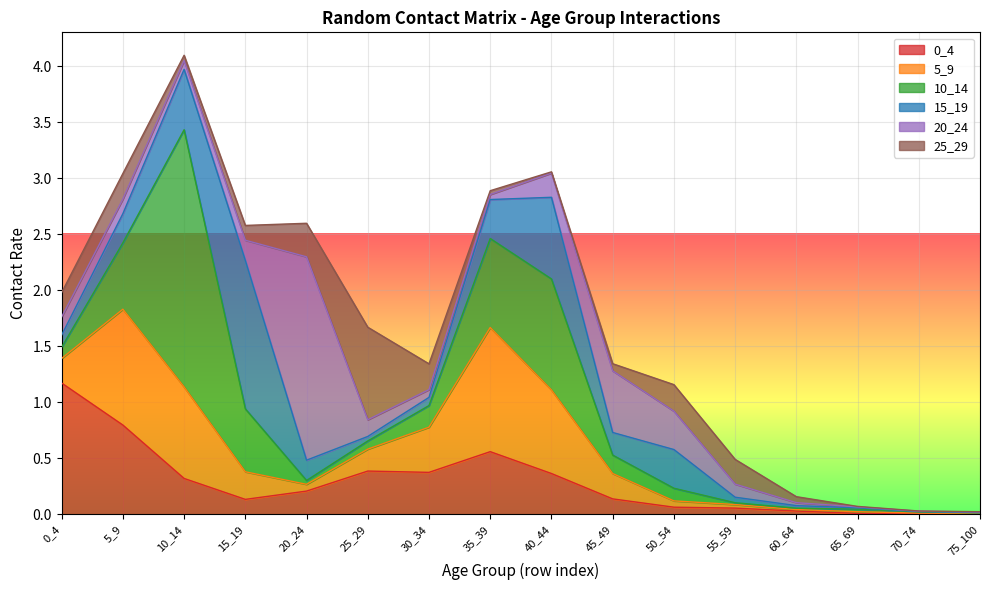

Which series changed the most between 20_24 and 45_49?

20_24